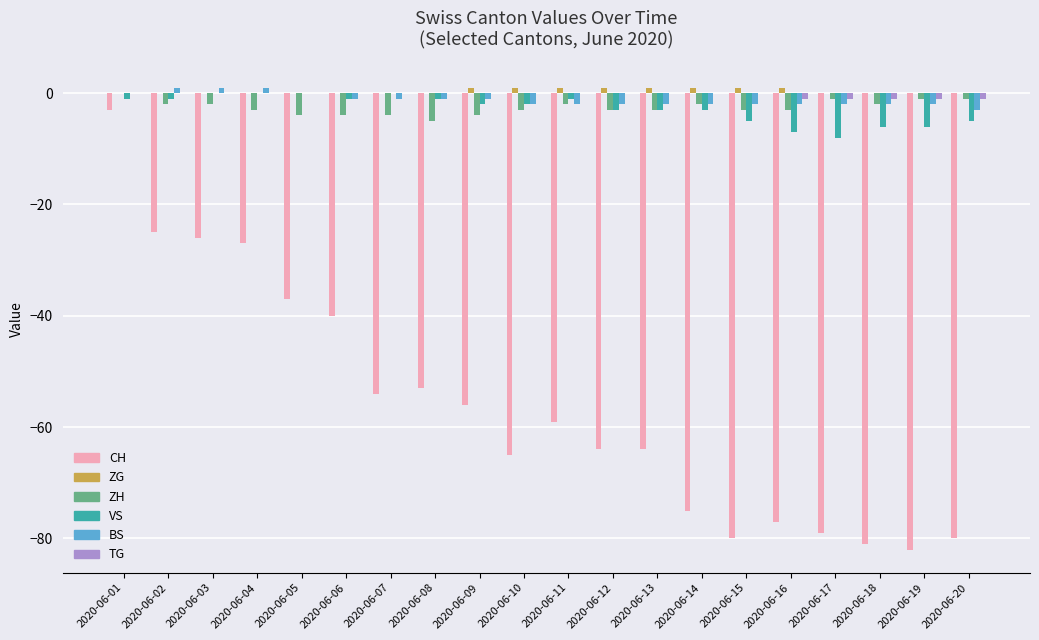

Which series has the largest range (max minus min)?

CH